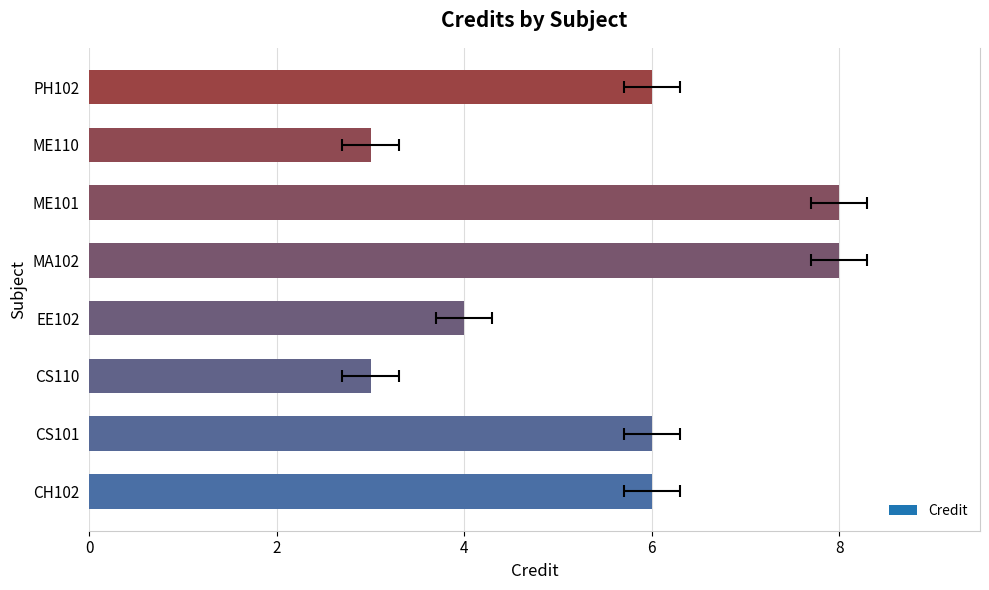

Reading left to right, transcribe all the data shown in this chart.

CH102=6	CS101=6	CS110=3	EE102=4	MA102=8	ME101=8	ME110=3	PH102=6